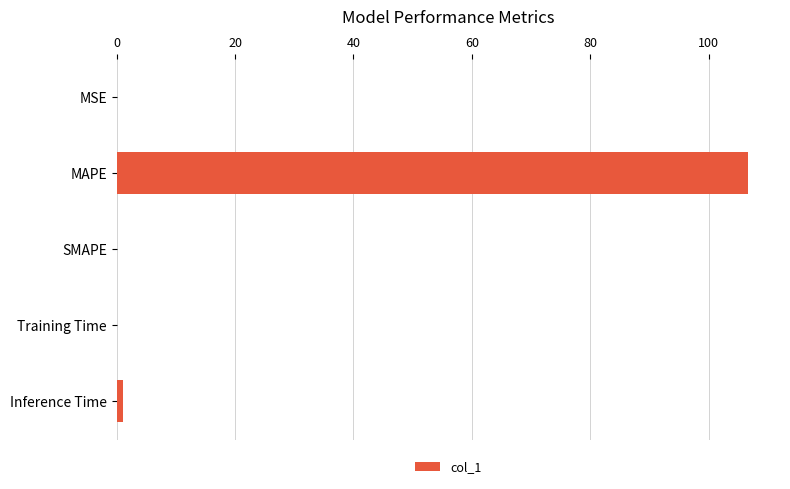

Is it true that the value at MAPE is 106.7?

True